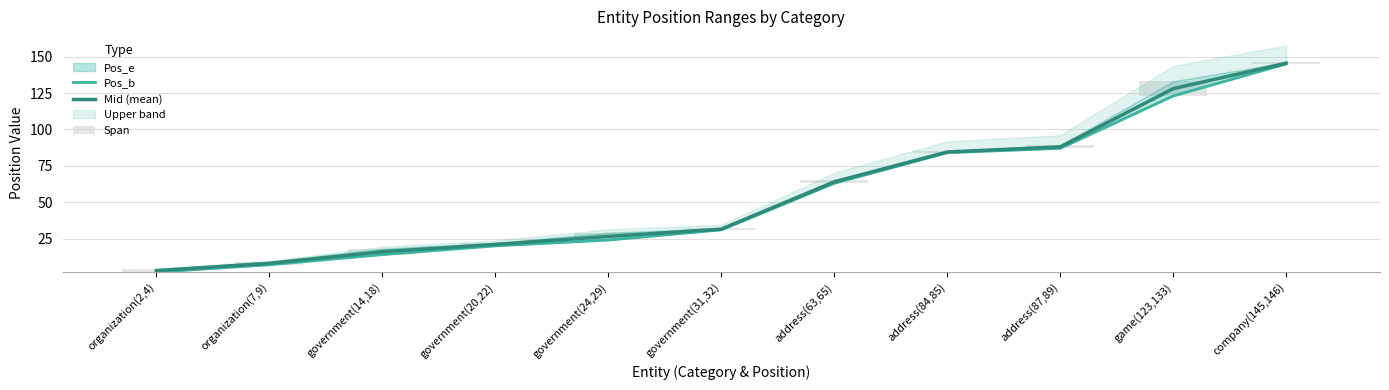

What is the label of the 7th bar from the right?

government(24,29)